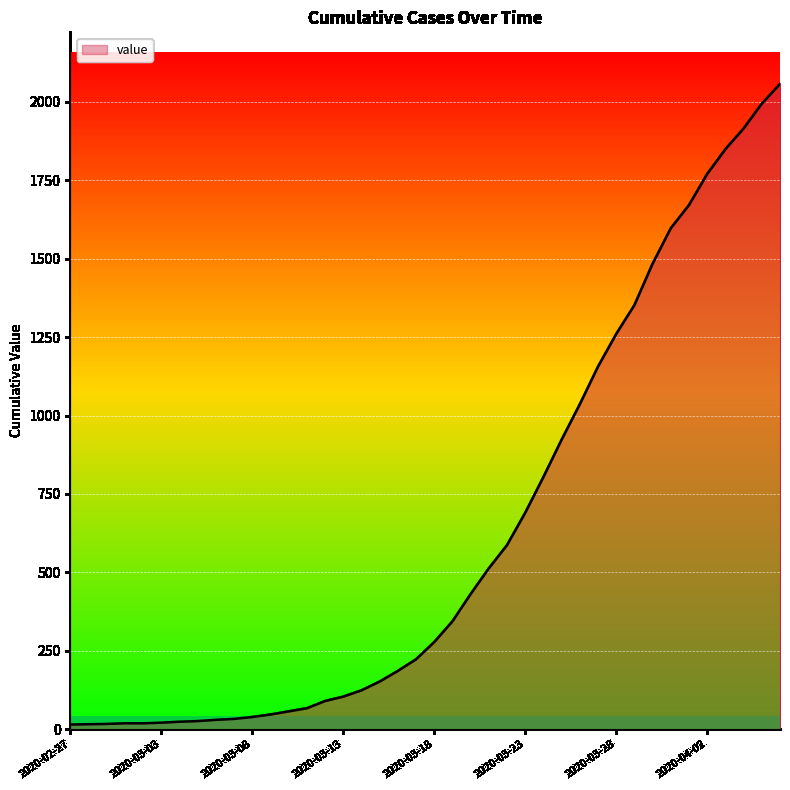

What is the difference between the maximum and minimum values?

2042